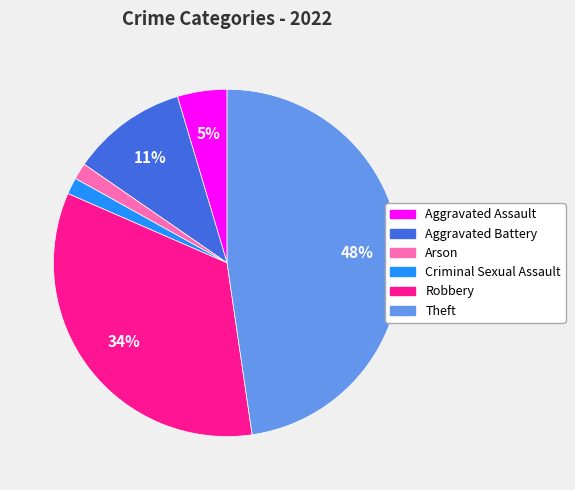

The Theft slice represents 42% of the pie. True or false?

False